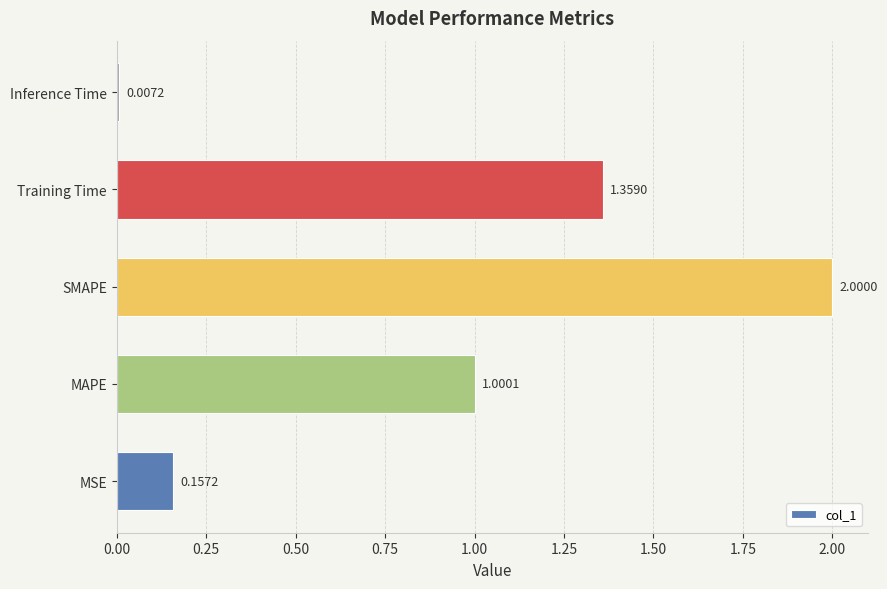

List the labels in order of value, smallest first.

Inference Time, MSE, MAPE, Training Time, SMAPE